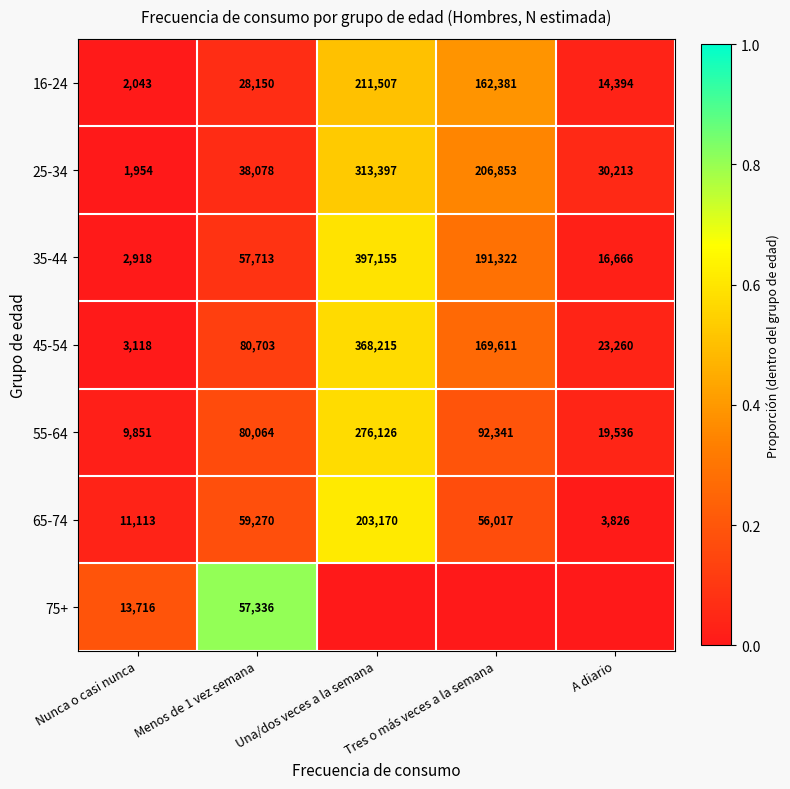

The 16-24 series shows 162381 at Tres o más veces a la semana. True or false?

True